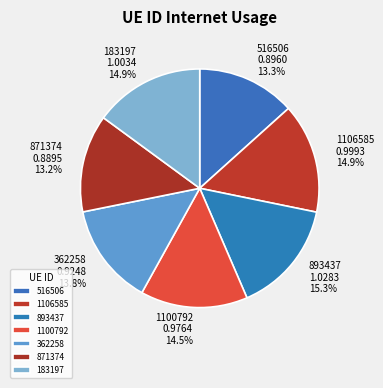

What percentage is NOT represented by 516506?

86.7%